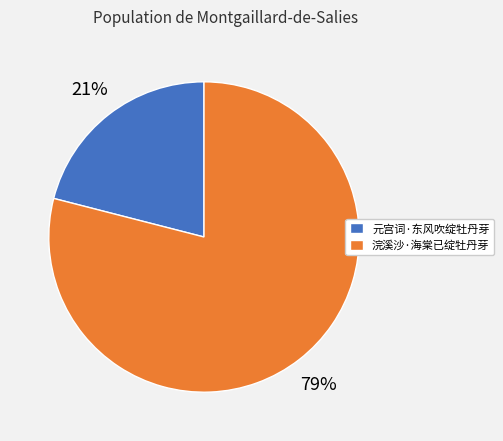

Approximately how many times larger is the value at 元宫词·东风吹绽牡丹芽 compared to 浣溪沙·海棠已绽牡丹芽?

0.3